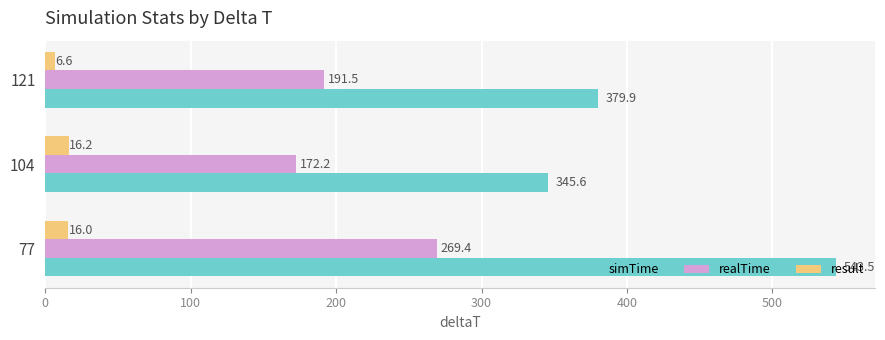

Which series has the largest total across all categories?

simTime